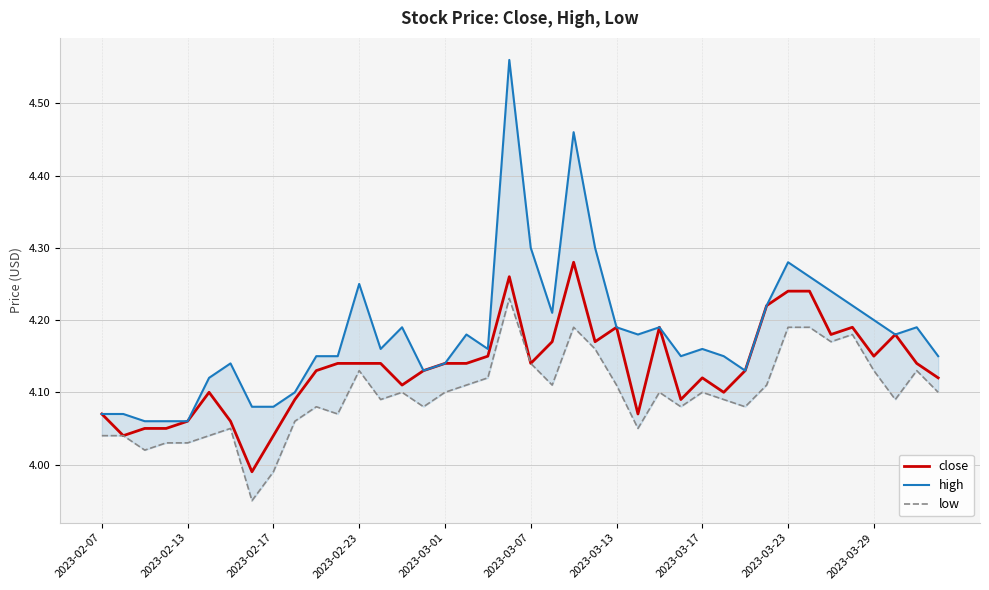

The high series shows 6.0 at 35. True or false?

False